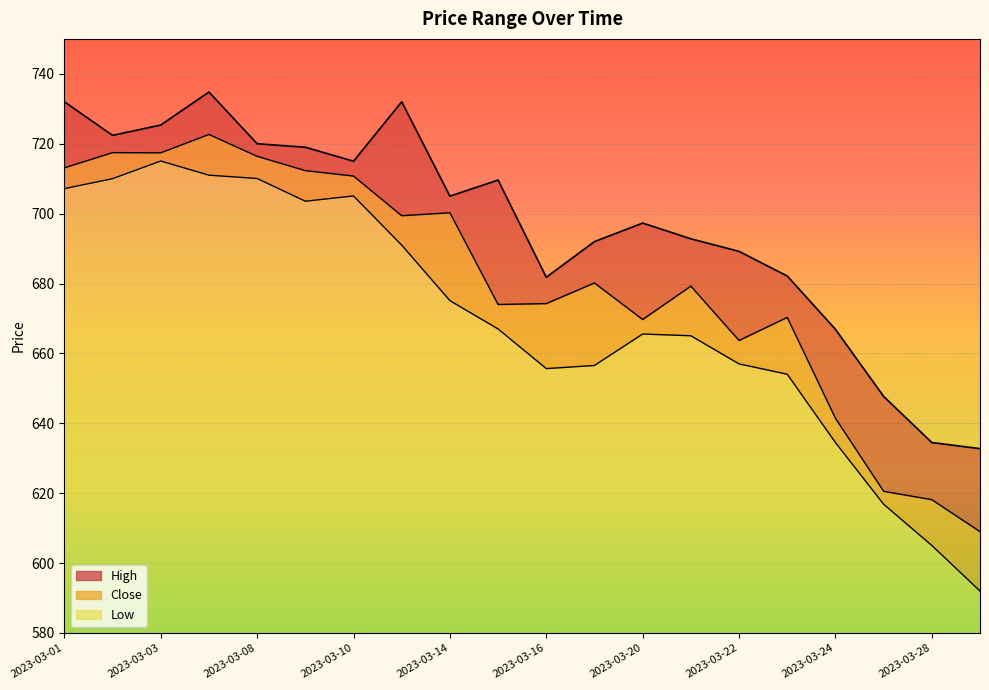

True or false: Low and High intersect in this chart.

False